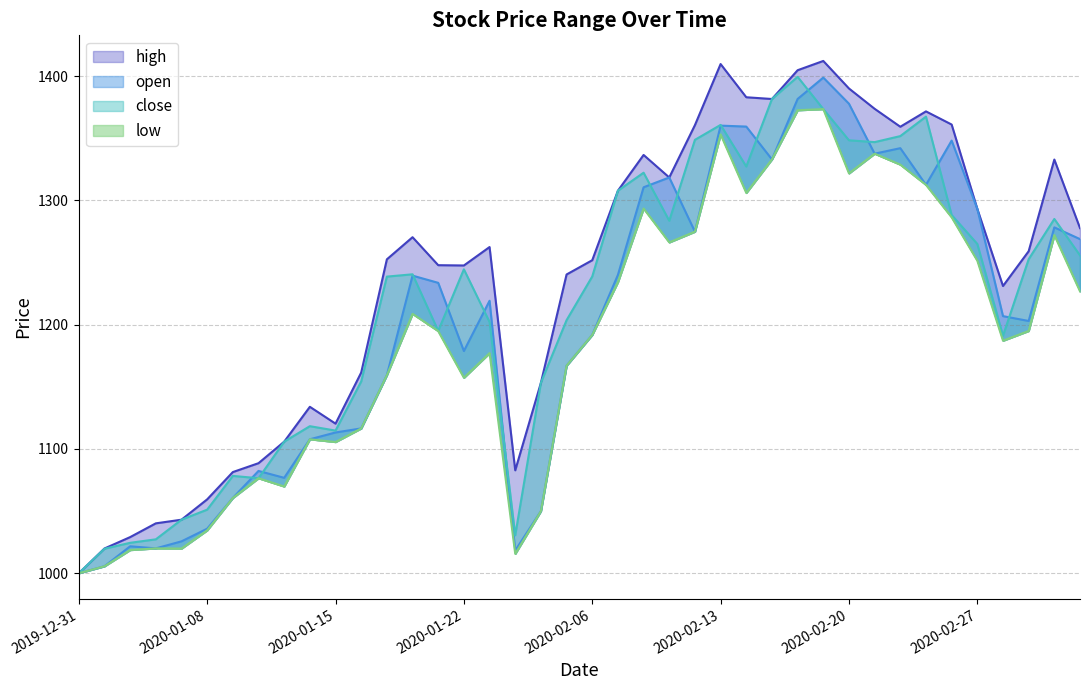

Between 2020-02-06 and 2020-01-16, which is larger?

2020-02-06